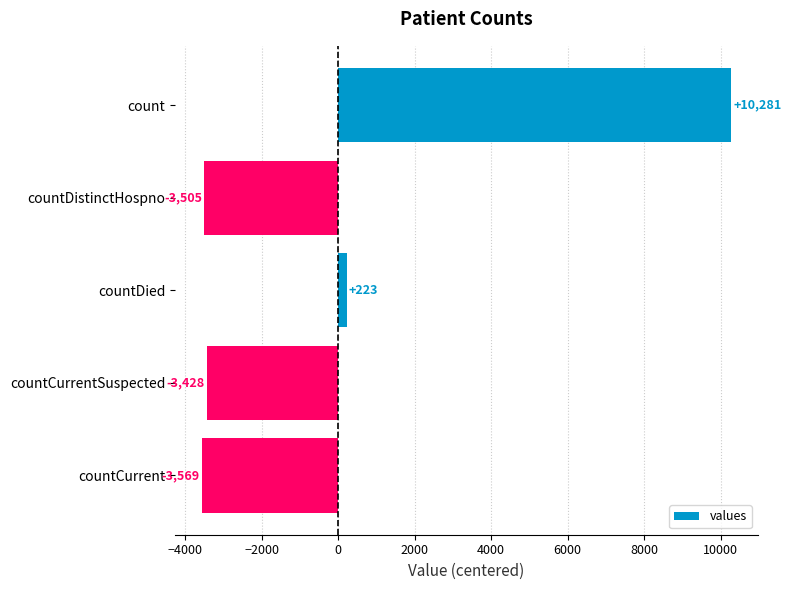

How many data points does each series have?

5